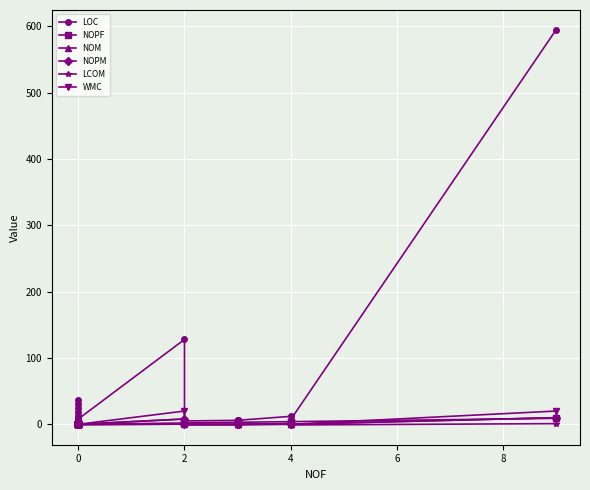

Which series has the largest total across all categories?

LOC